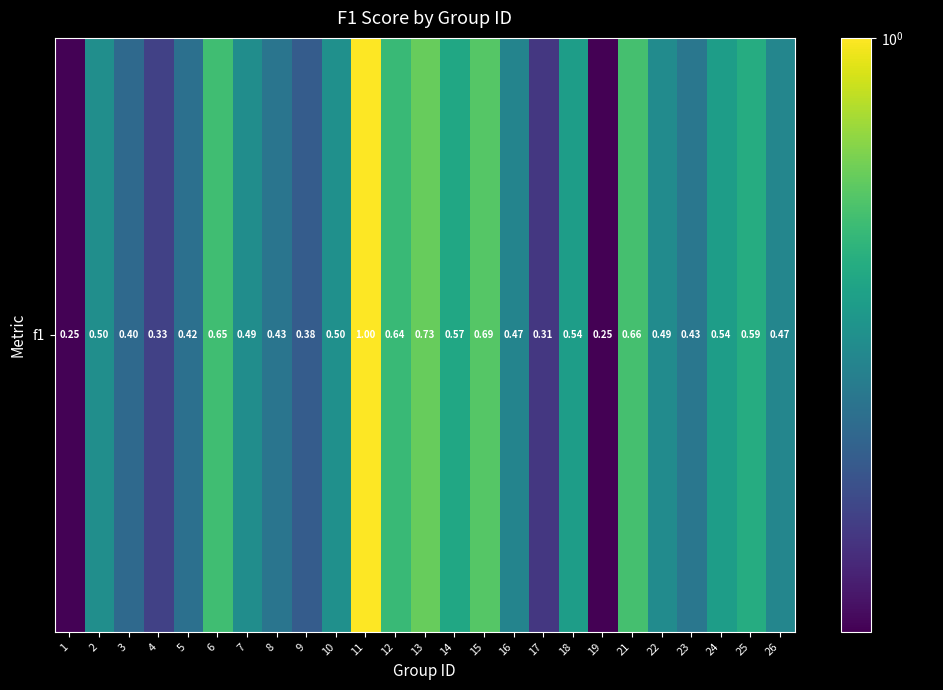

Between 1 and 12, which is larger?

12